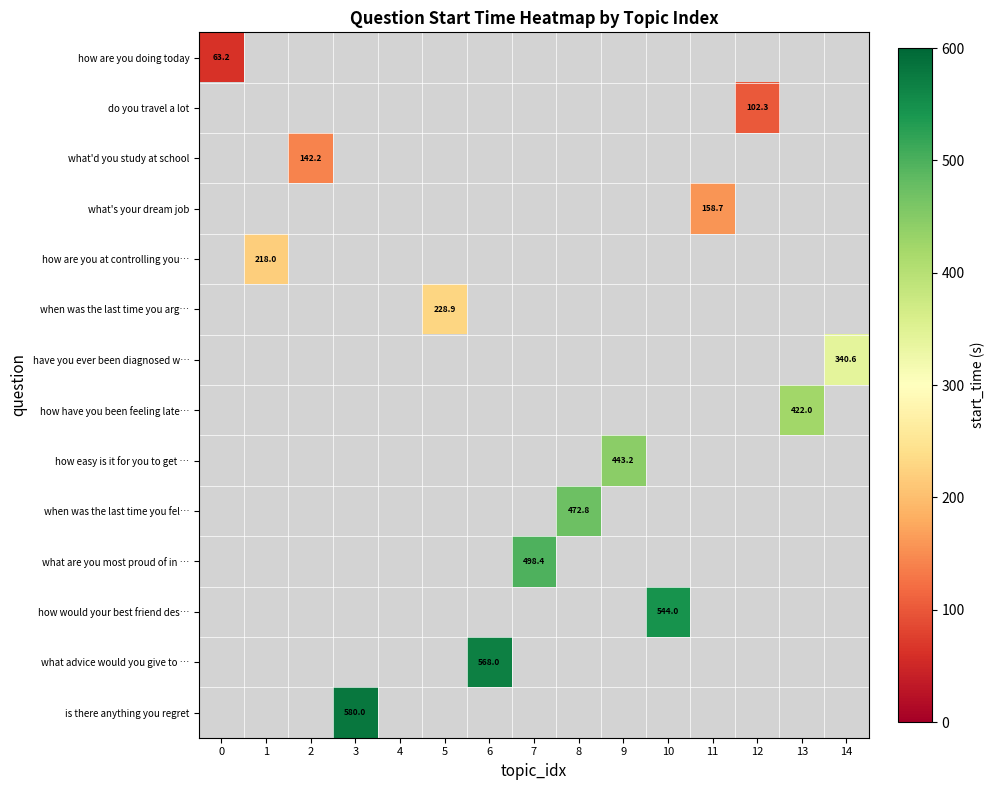

Is it true that have you ever been diagnosed w… equals 340.6 at 14?

True